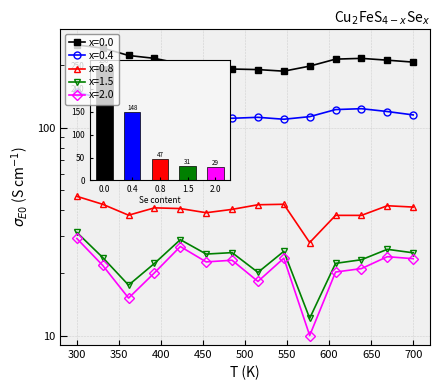

Count the number of categories in the chart.

14